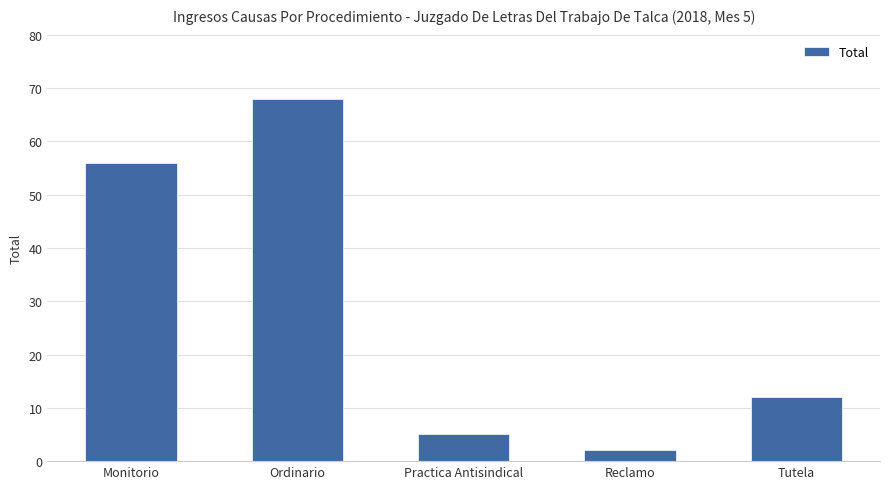

List the labels in order of value, largest first.

Ordinario, Monitorio, Tutela, Practica Antisindical, Reclamo